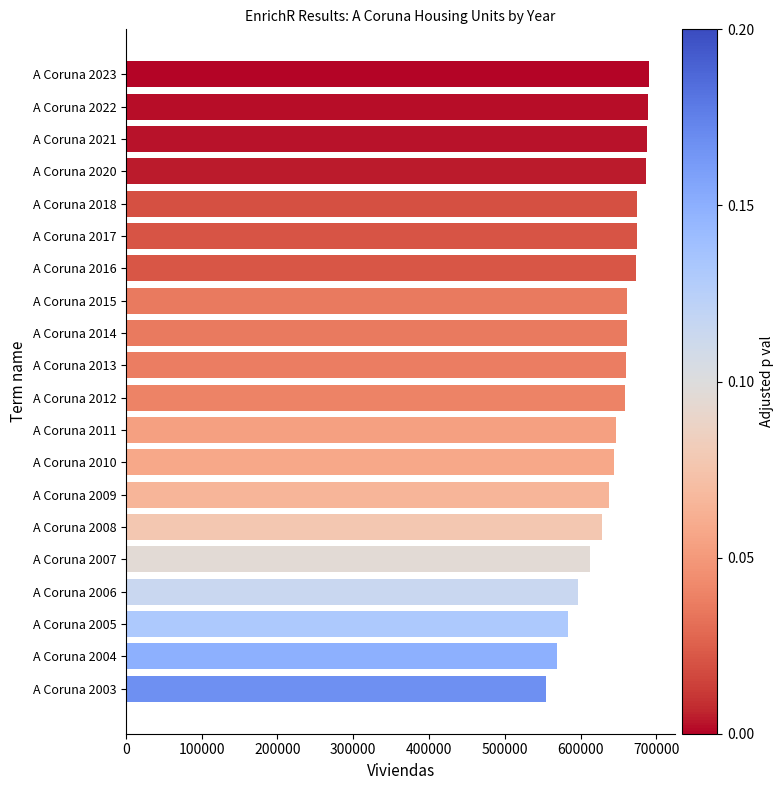

Approximately how many times larger is the value at A Coruna 2013 compared to A Coruna 2005?

1.1